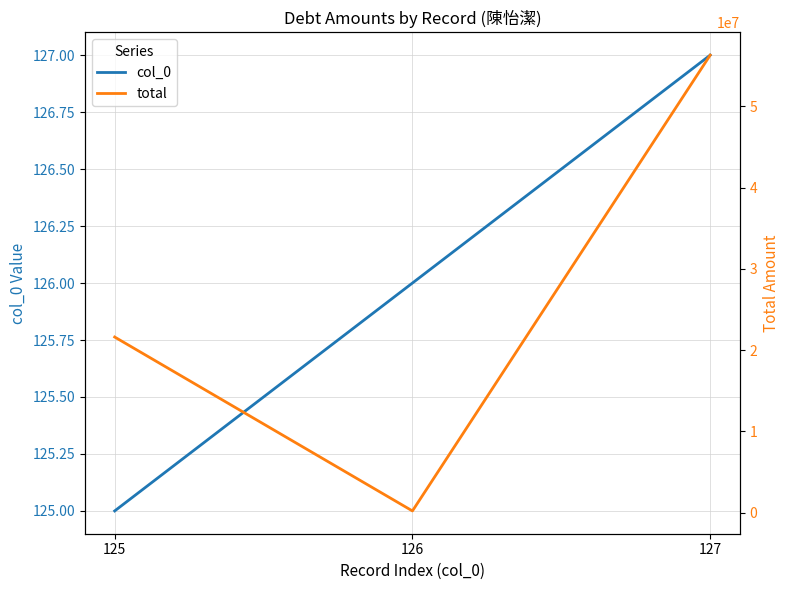

What is the sum of all total values?

78093462